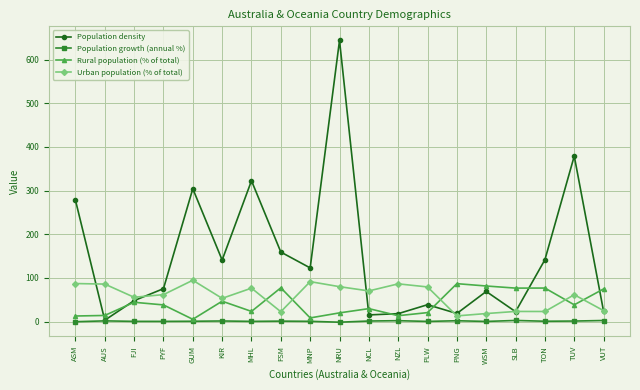

True or false: Population growth (annual %) has more than 0 interior local peaks.

True